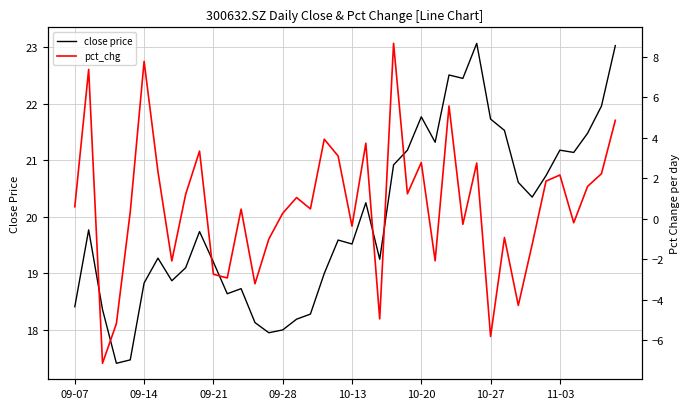

What is the difference between the second highest and second lowest values in the close price series?

5.6